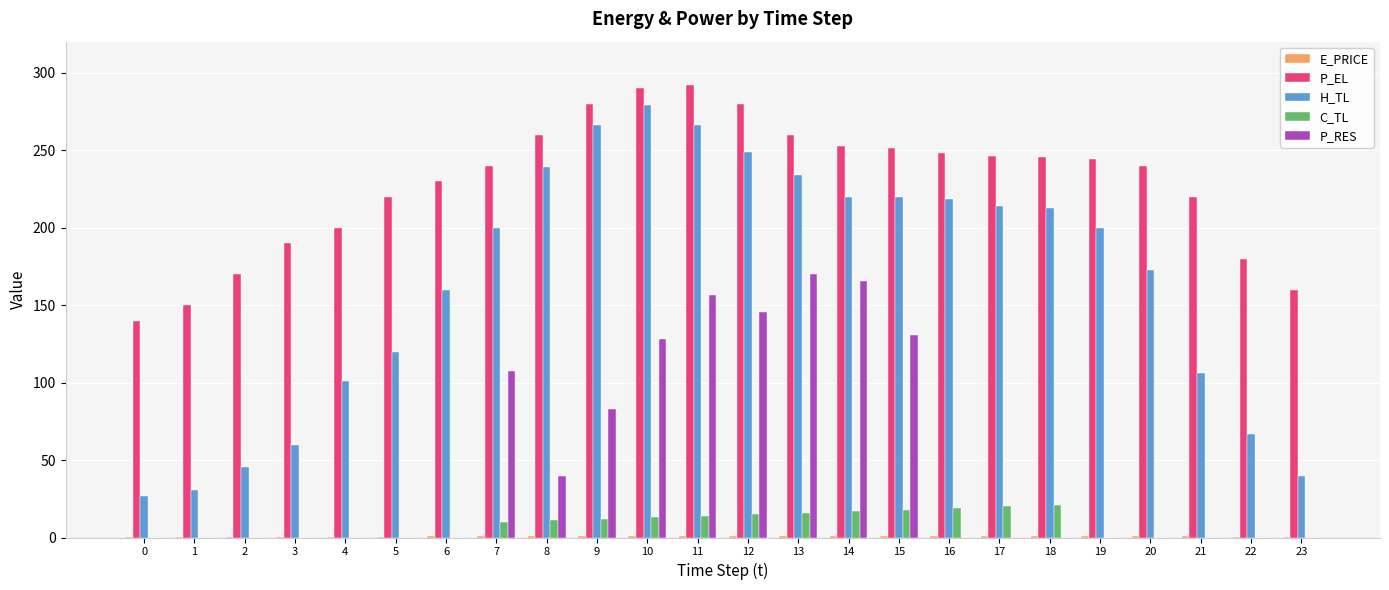

What is the greatest value displayed?

292.0